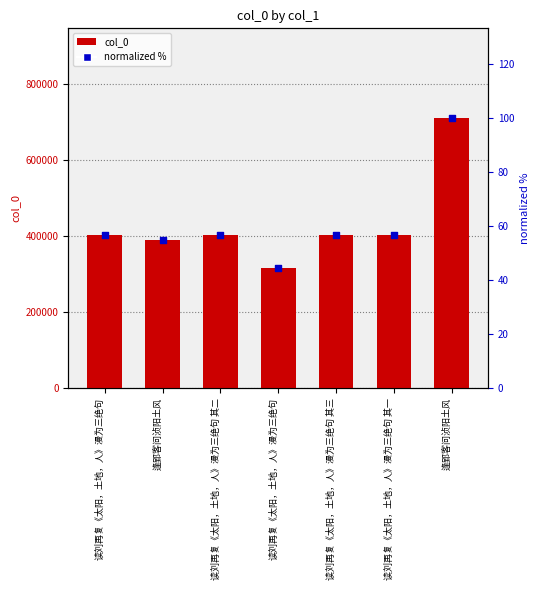

Which series has the largest Y range (max minus min)?

col_0